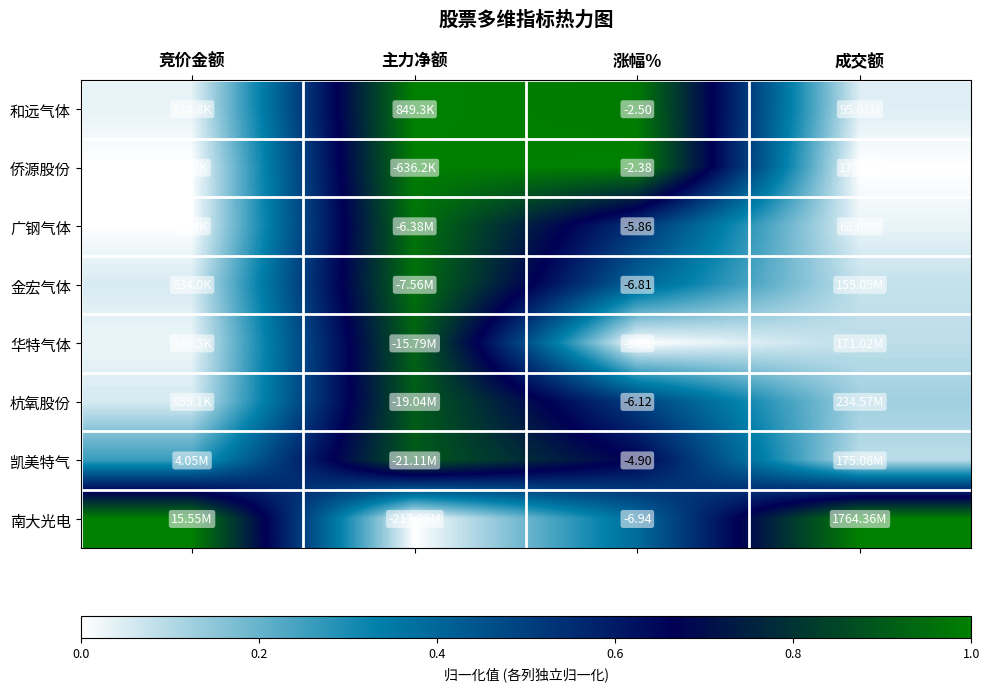

The value of 广钢气体 at 涨幅% is 0.4. True or false?

False